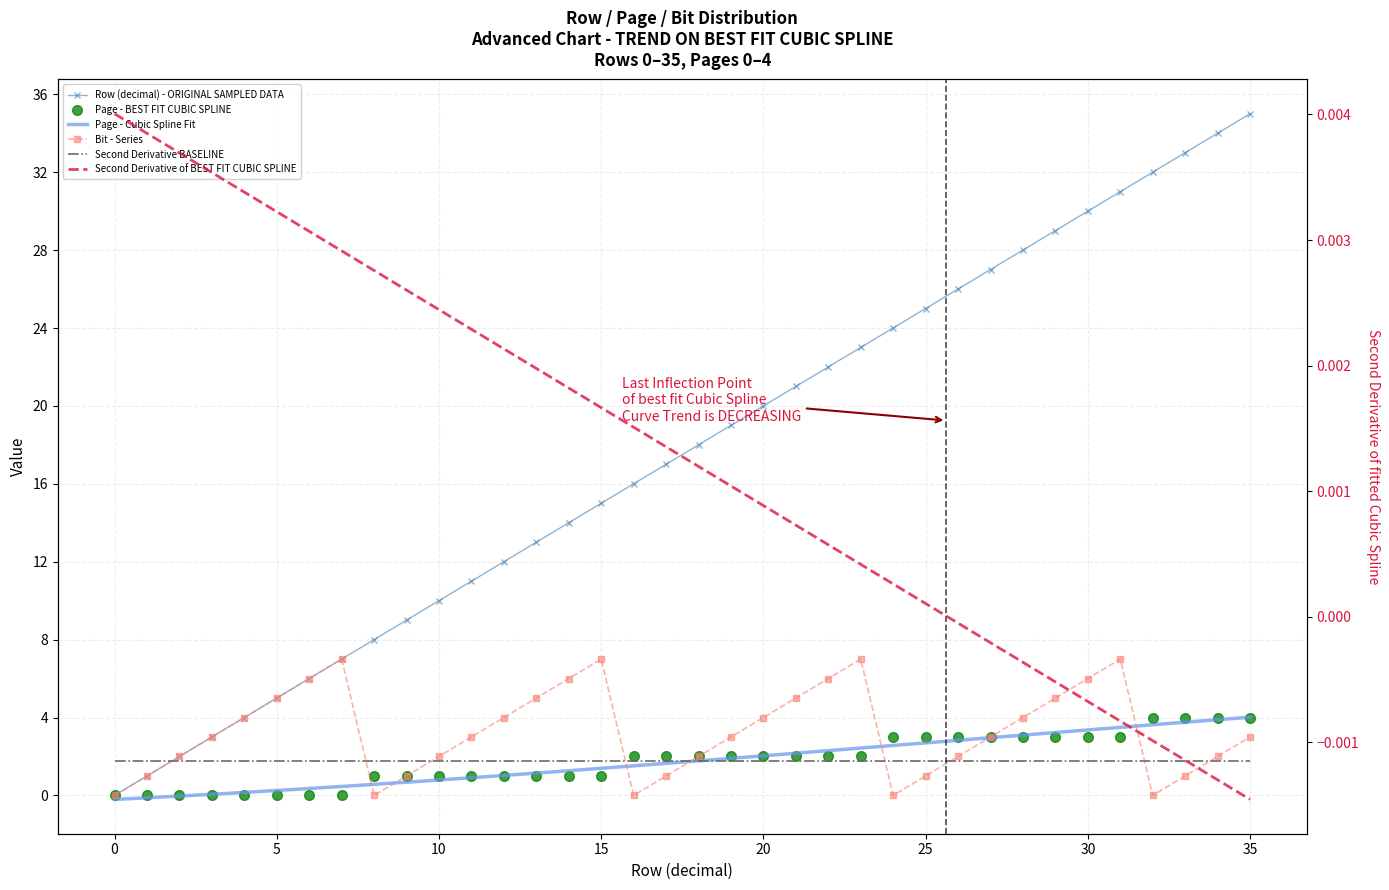

Reading left to right, list all the values displayed in this chart.

Row (decimal): 0	1	2	3	4	5	6	7	8	9	10	11	12	13	14	15	16	17	18	19	20	21	22	23	24	25	26	27	28	29	30	31	32	33	34	35
Page: 0	0	0	0	0	0	0	0	1	1	1	1	1	1	1	1	2	2	2	2	2	2	2	2	3	3	3	3	3	3	3	3	4	4	4	4
Bit: 0	1	2	3	4	5	6	7	0	1	2	3	4	5	6	7	0	1	2	3	4	5	6	7	0	1	2	3	4	5	6	7	0	1	2	3